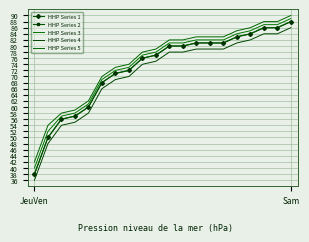

True or false: HHP Series 5 and HHP Series 1 intersect in this chart.

False